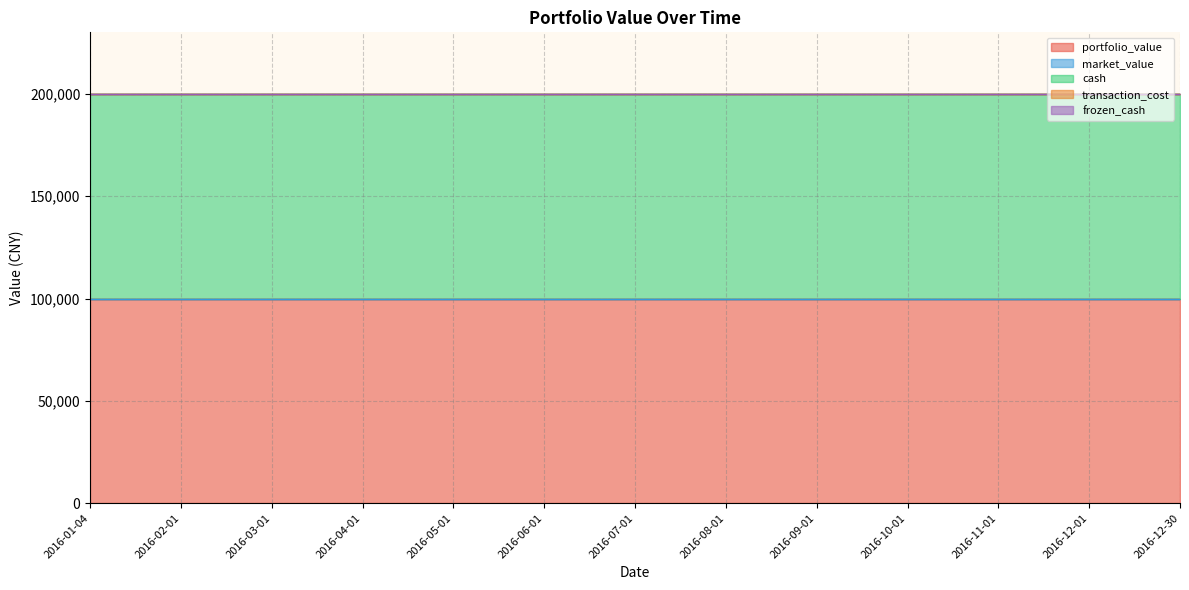

At how many categories does at least one series exceed 49379?

13